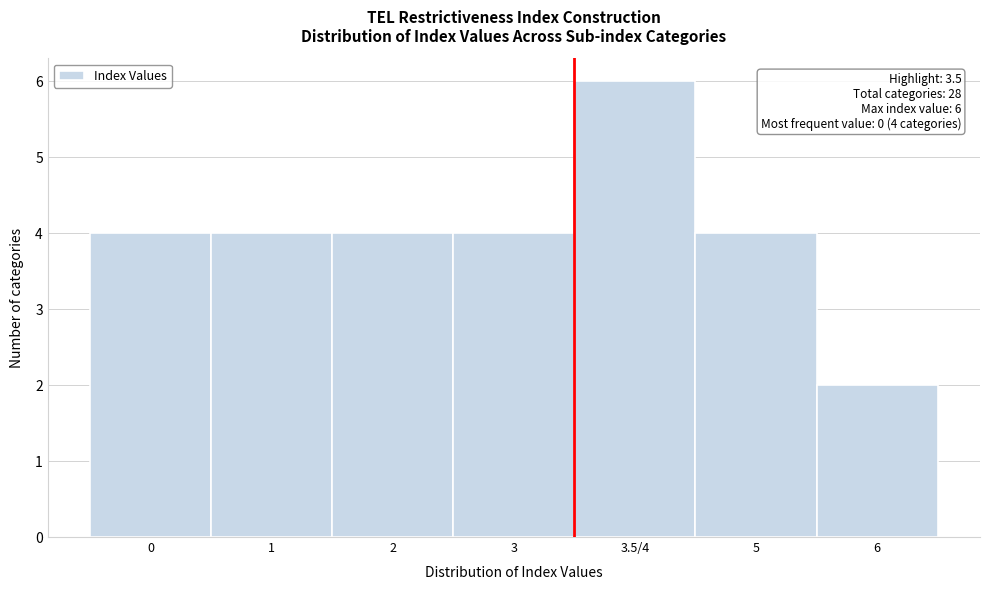

Reading left to right, transcribe all the data shown in this chart.

4	4	4	4	6	4	2